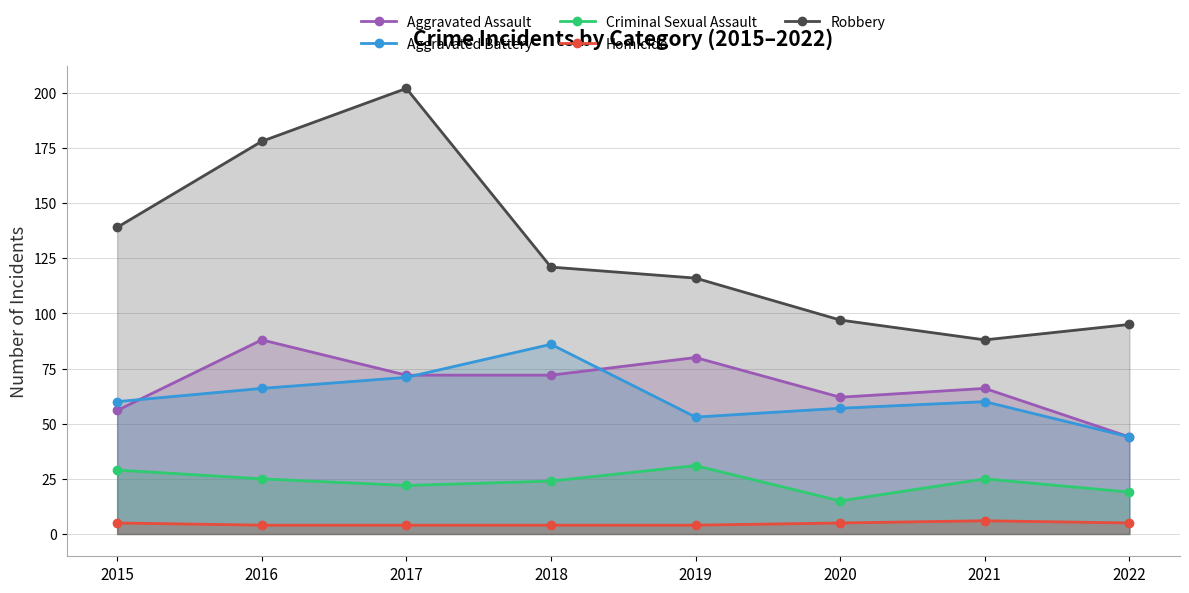

What is the smallest value displayed?

4